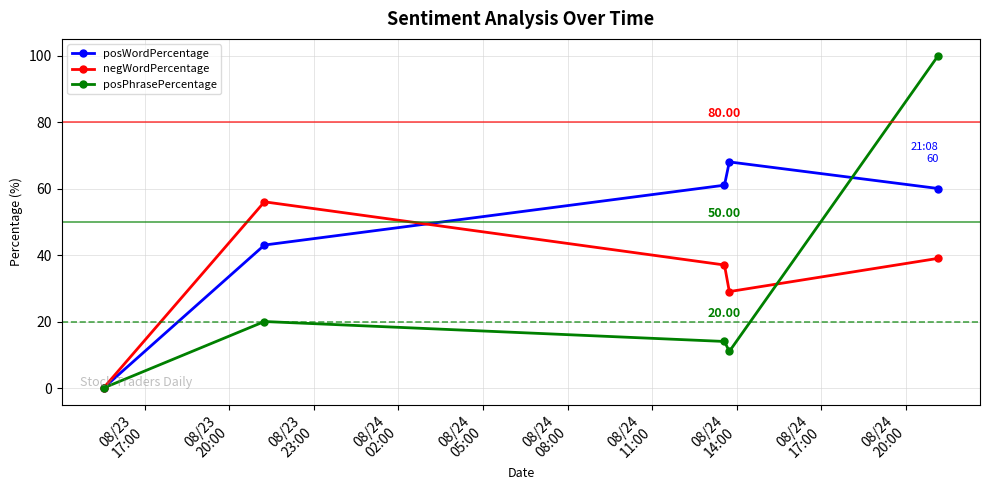

List the series in order of their overall mean, lowest first.

posPhrasePercentage, negWordPercentage, posWordPercentage